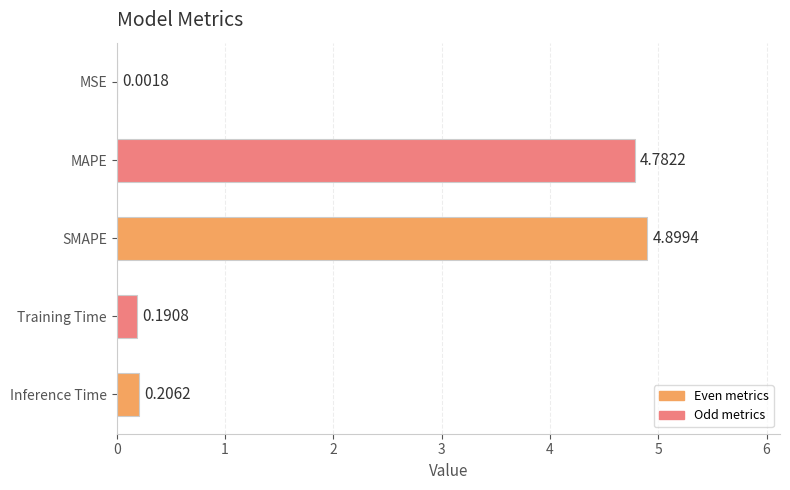

Which category has the highest value across all series?

SMAPE